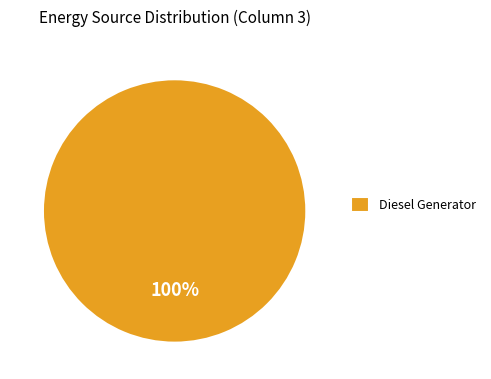

The Diesel Generator slice represents 92% of the pie. True or false?

False